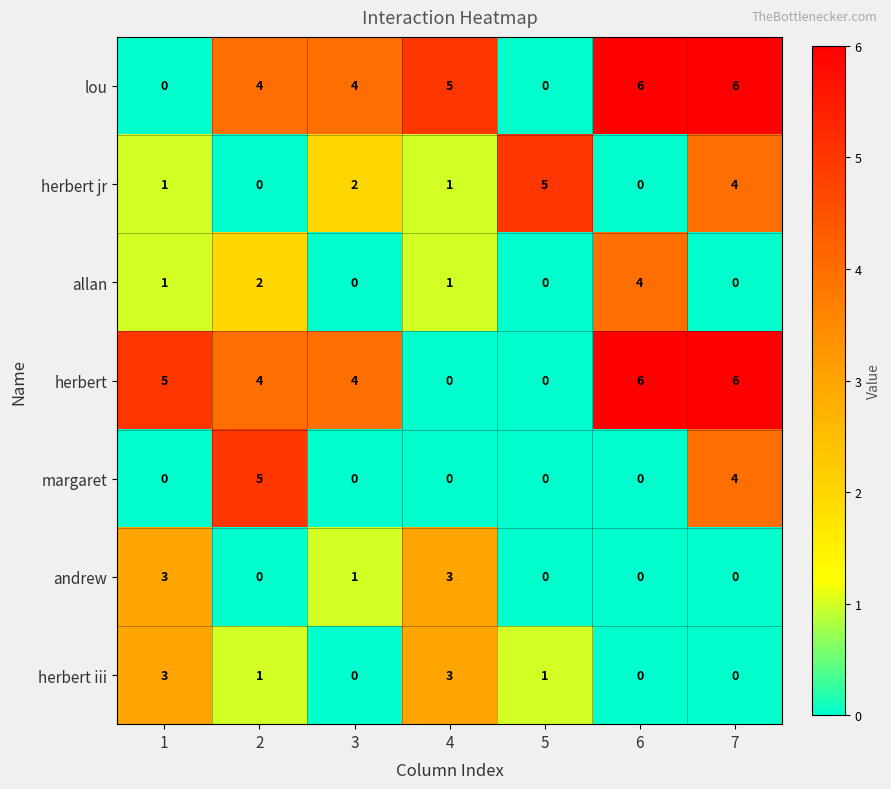

What is the average value of the lou series?

4